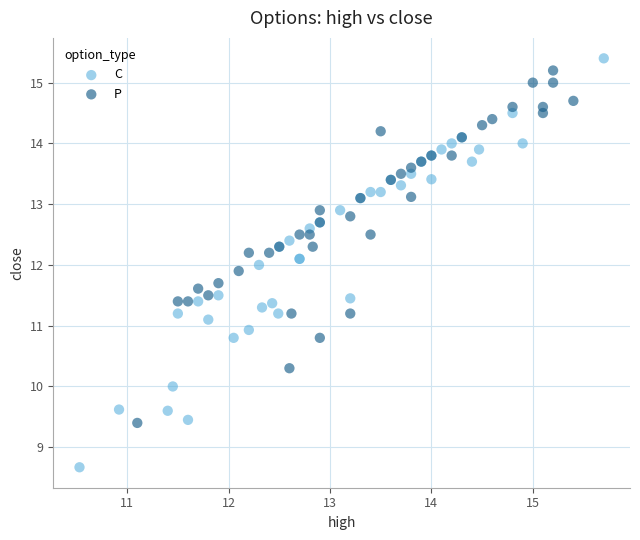

Which series has the widest spread of Y values?

C